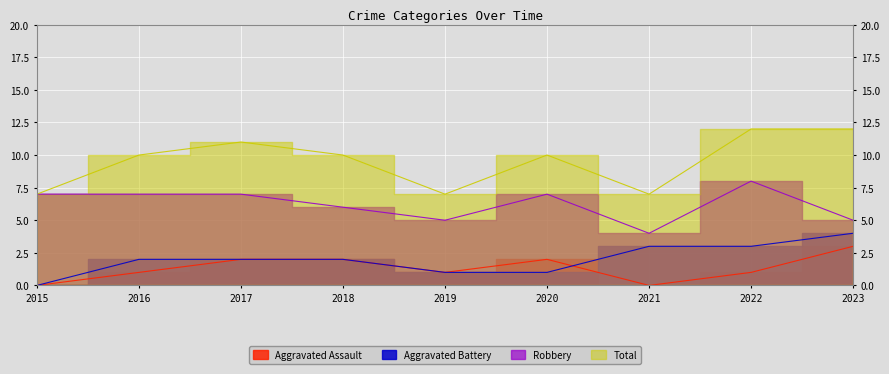

Rank the series at 2018 from highest to lowest value.

Total, Robbery, Aggravated Assault, Aggravated Battery